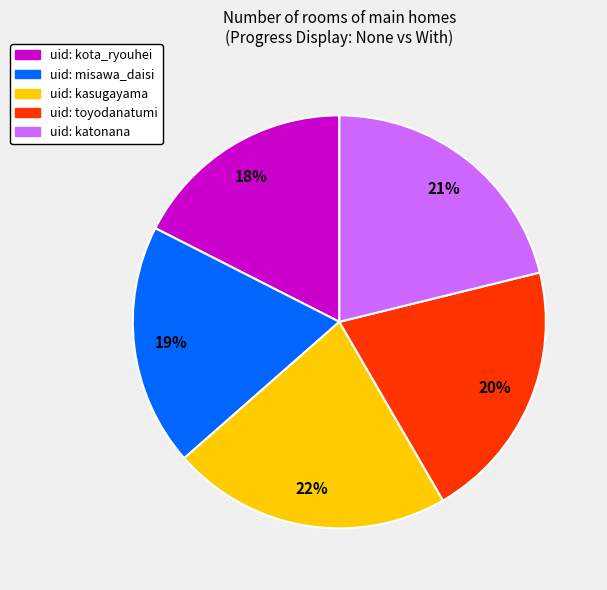

To the nearest percent, what is the average slice percentage?

20%